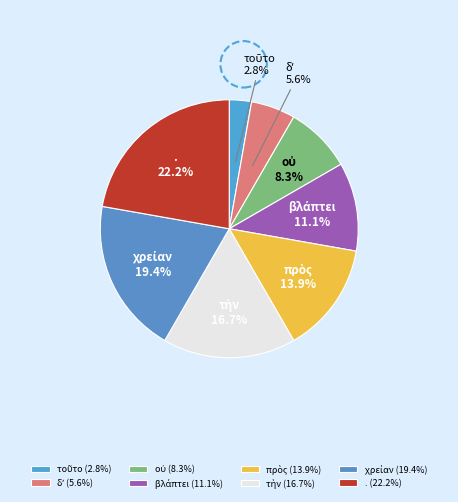

Which slice is the largest?

.